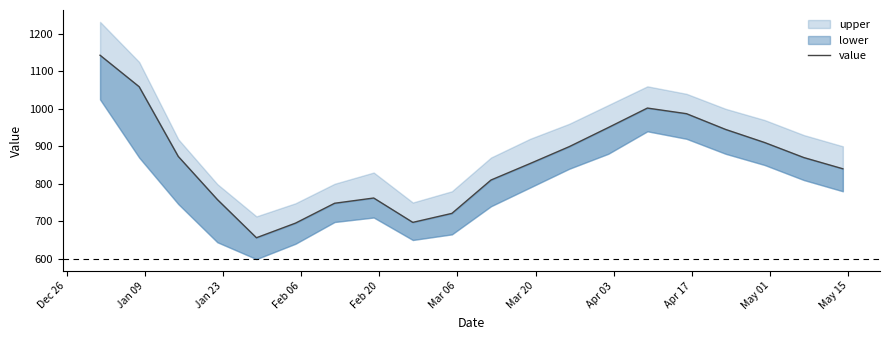

Reading right to left, what are all the values shown in this chart?

840	870	910	945	987	1002	950	899	854	810	721	697	762	748	695	656	758	873	1059	1143